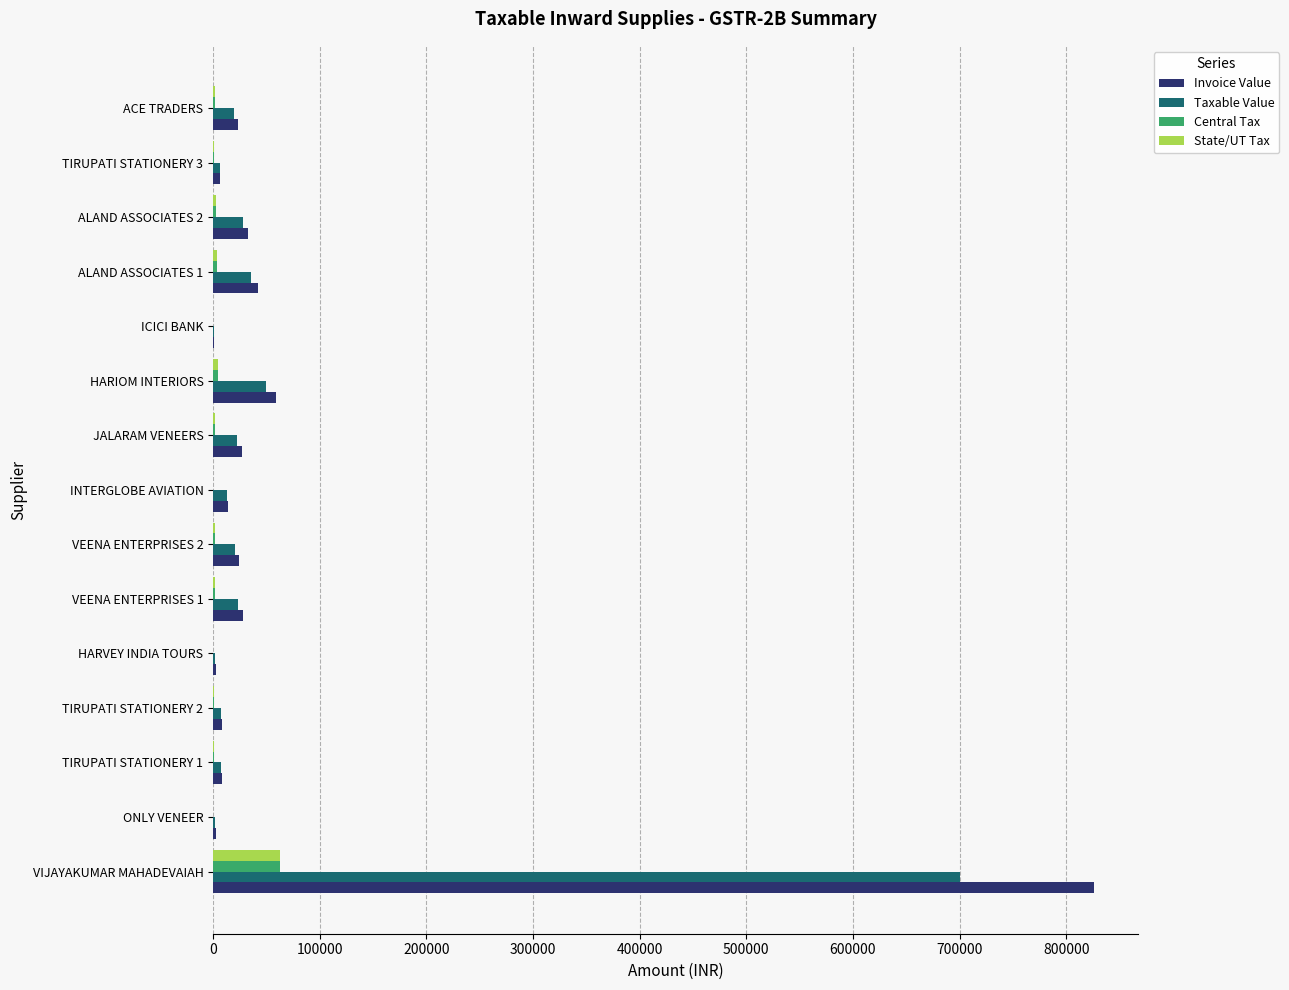

Which label corresponds to the largest value in the chart?

VIJAYAKUMAR MAHADEVAIAH